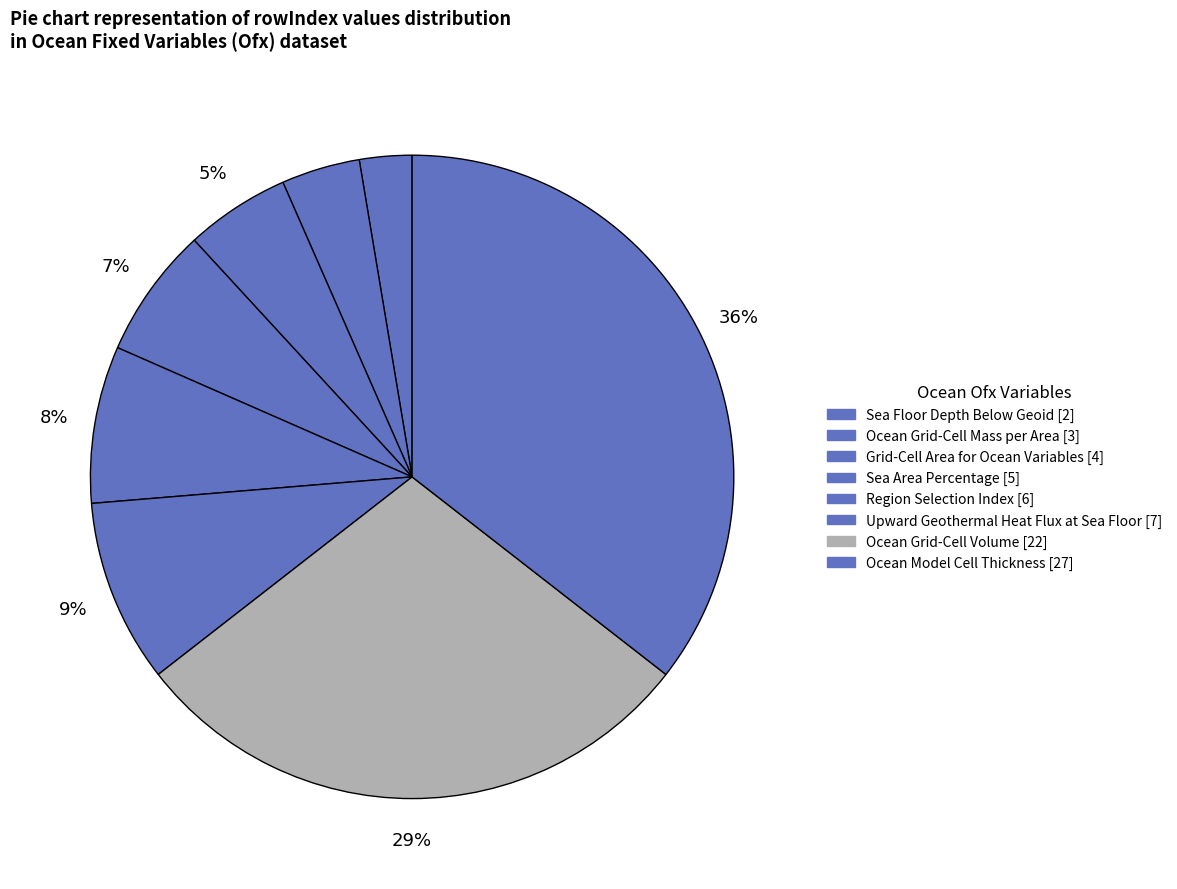

How many segments does this pie chart have?

8